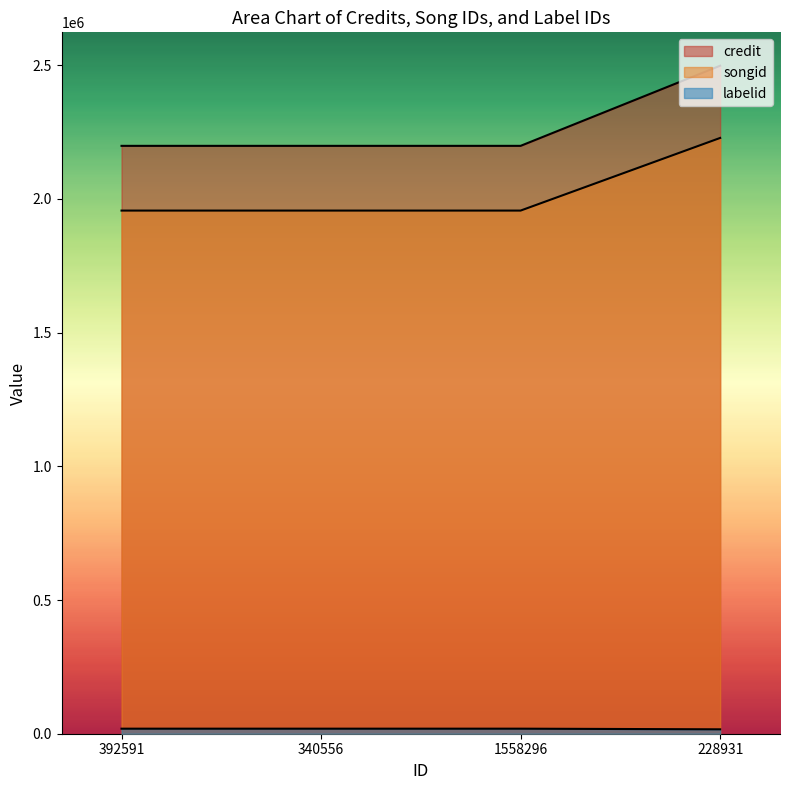

True or false: credit and labelid cross at least once.

False